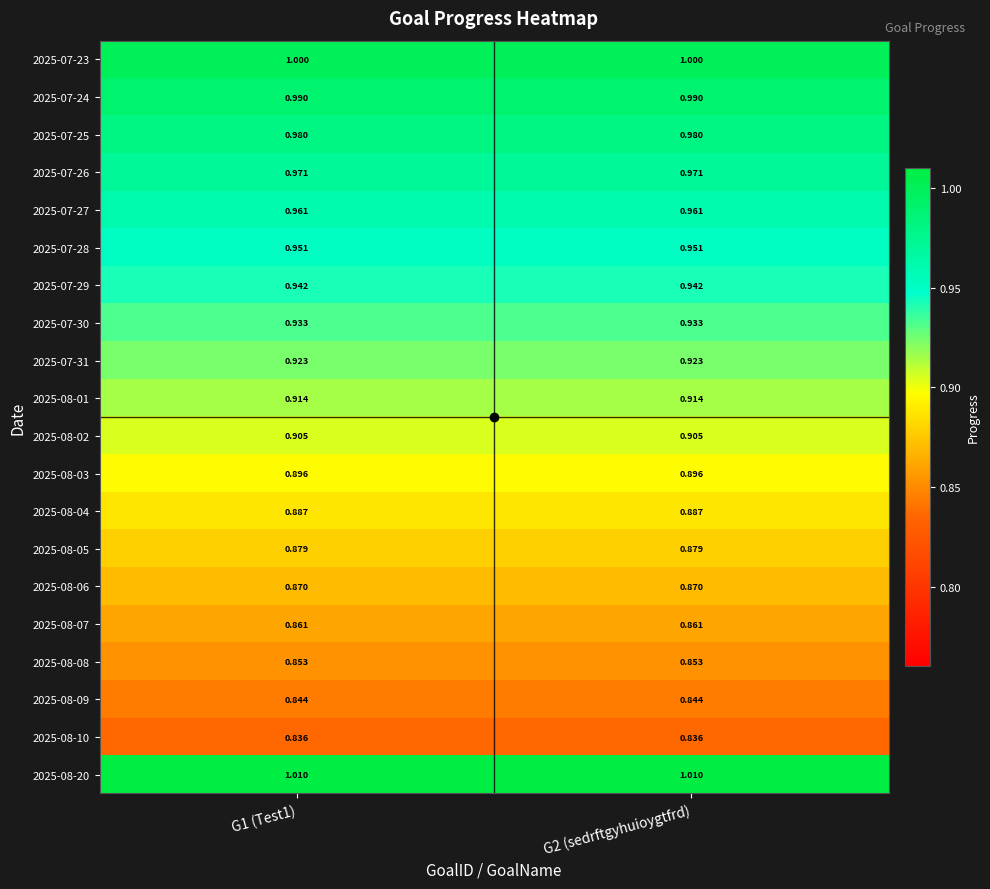

Is the value of 2025-08-01 at G1 (Test1) greater than the value of 2025-08-10 at G2 (sedrftgyhuioygtfrd)?

Yes